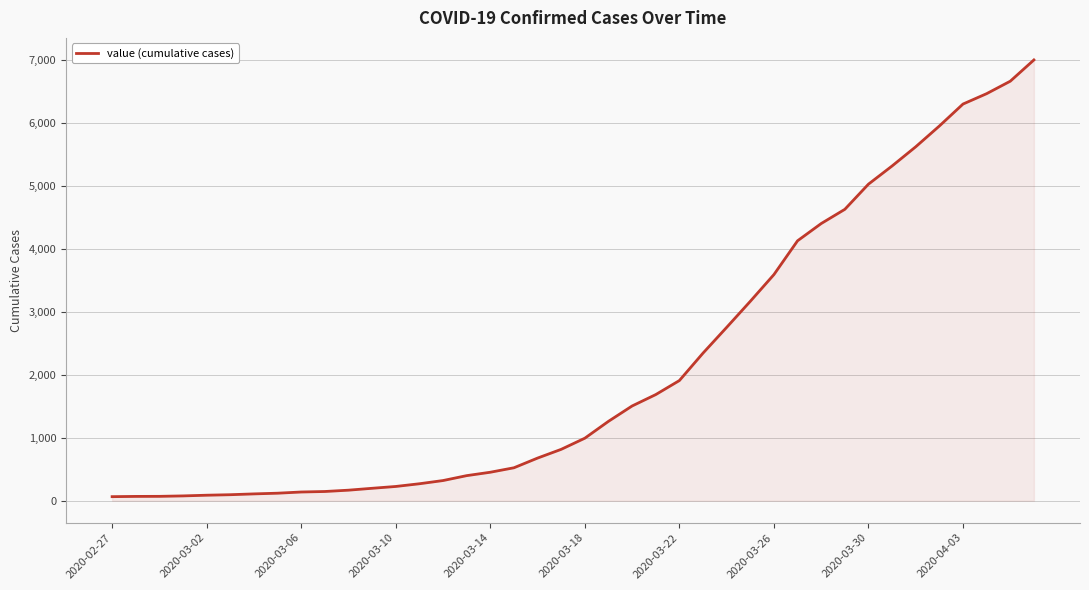

What is the greatest value displayed?

7004